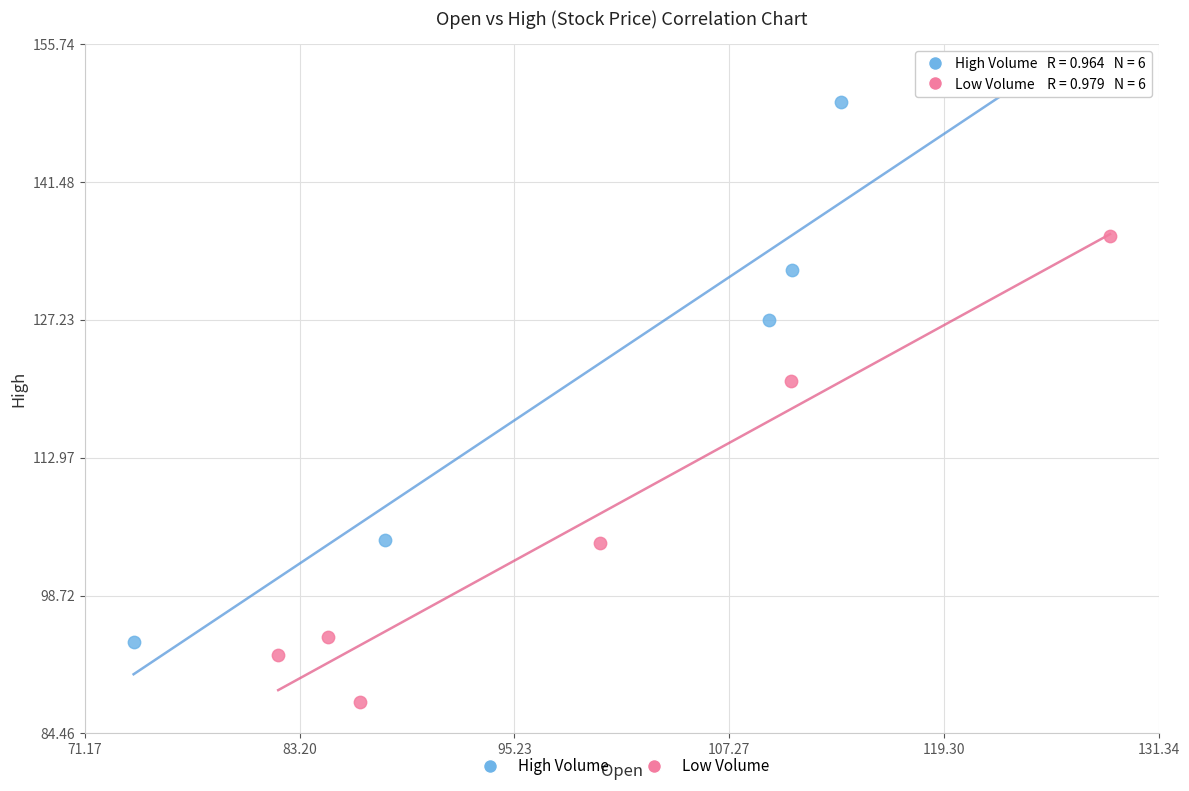

Which series has the largest Y range (max minus min)?

High Volume